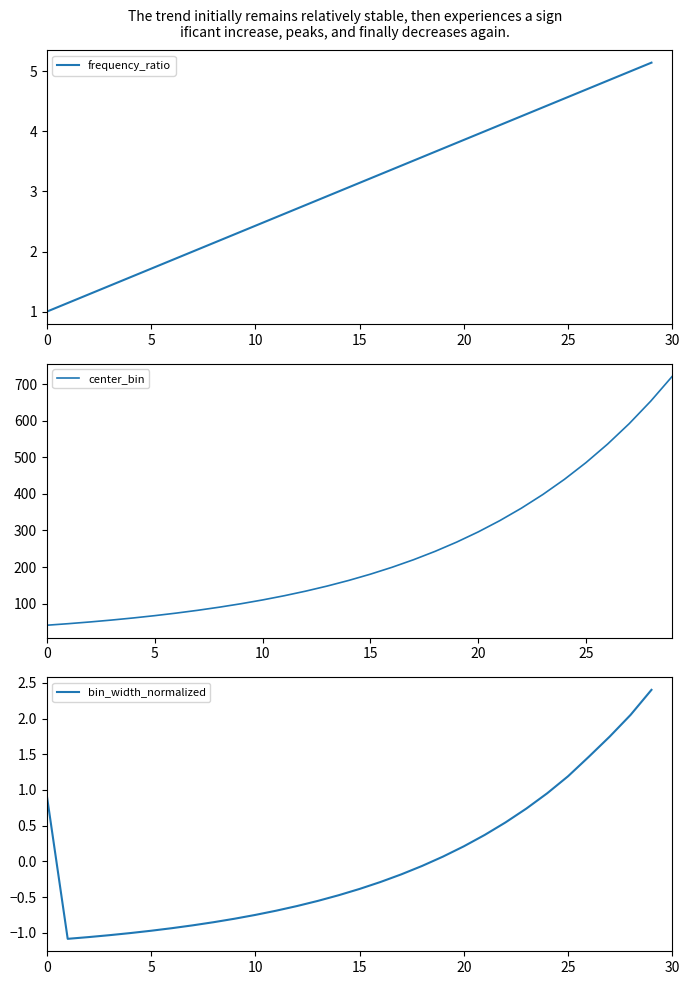

True or false: frequency_ratio has a value of 5.6 at 15.

False